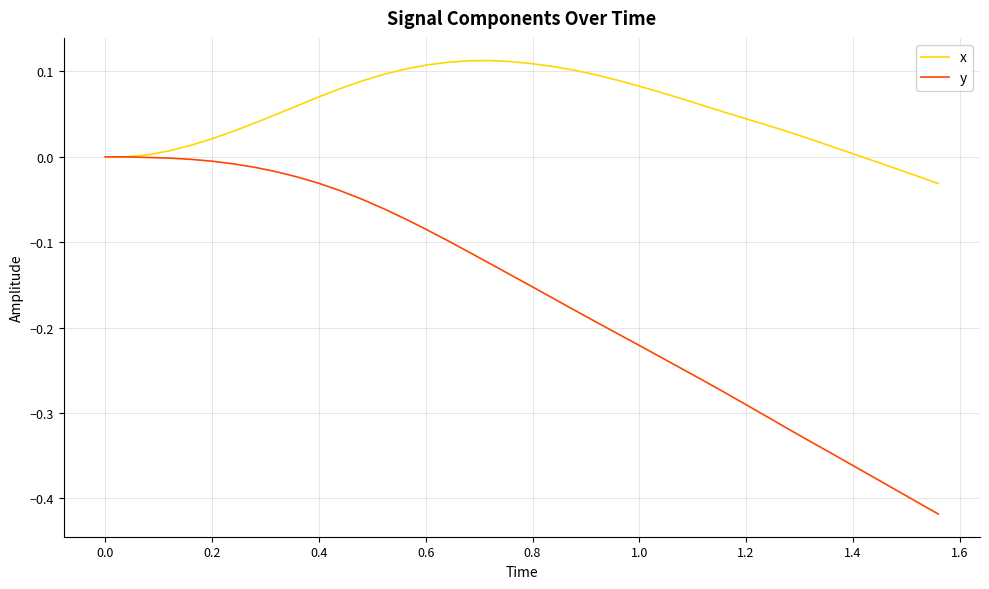

Which series has the largest total across all categories?

x